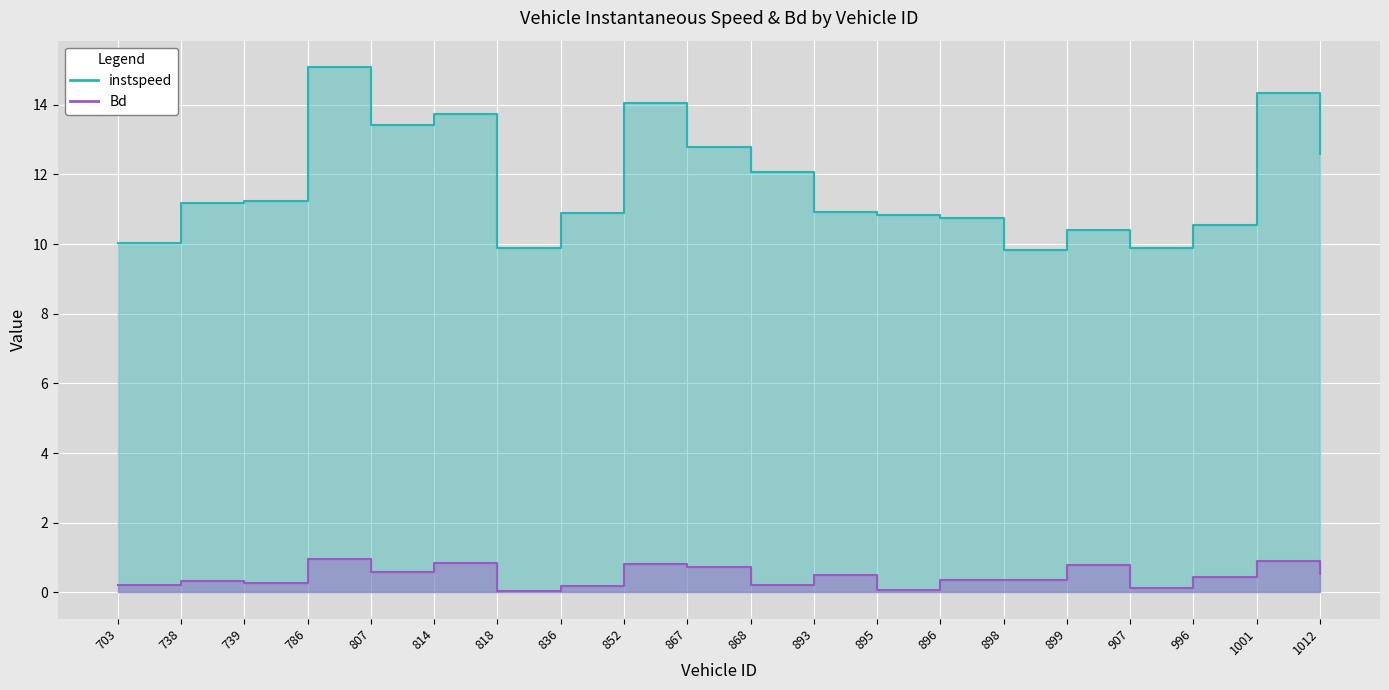

Which series has the largest range (max minus min)?

instspeed